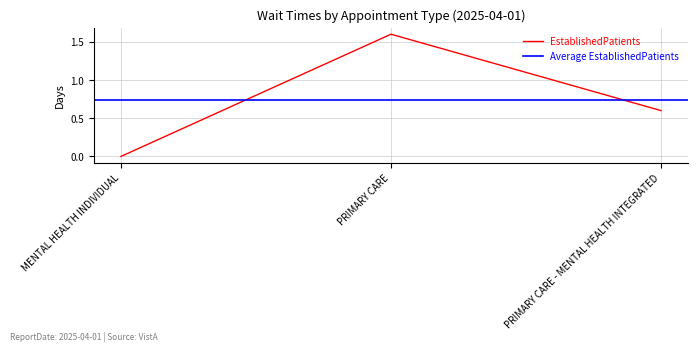

How many values are above zero?

2